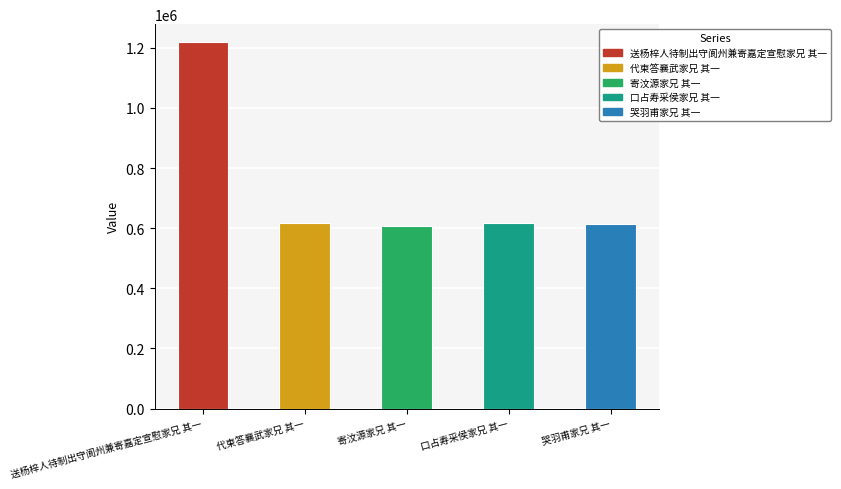

What is the ratio of the value at 哭羽甫家兄 其一 to the value at 送杨梓人待制出守阆州兼寄嘉定宣慰家兄 其一?

0.5